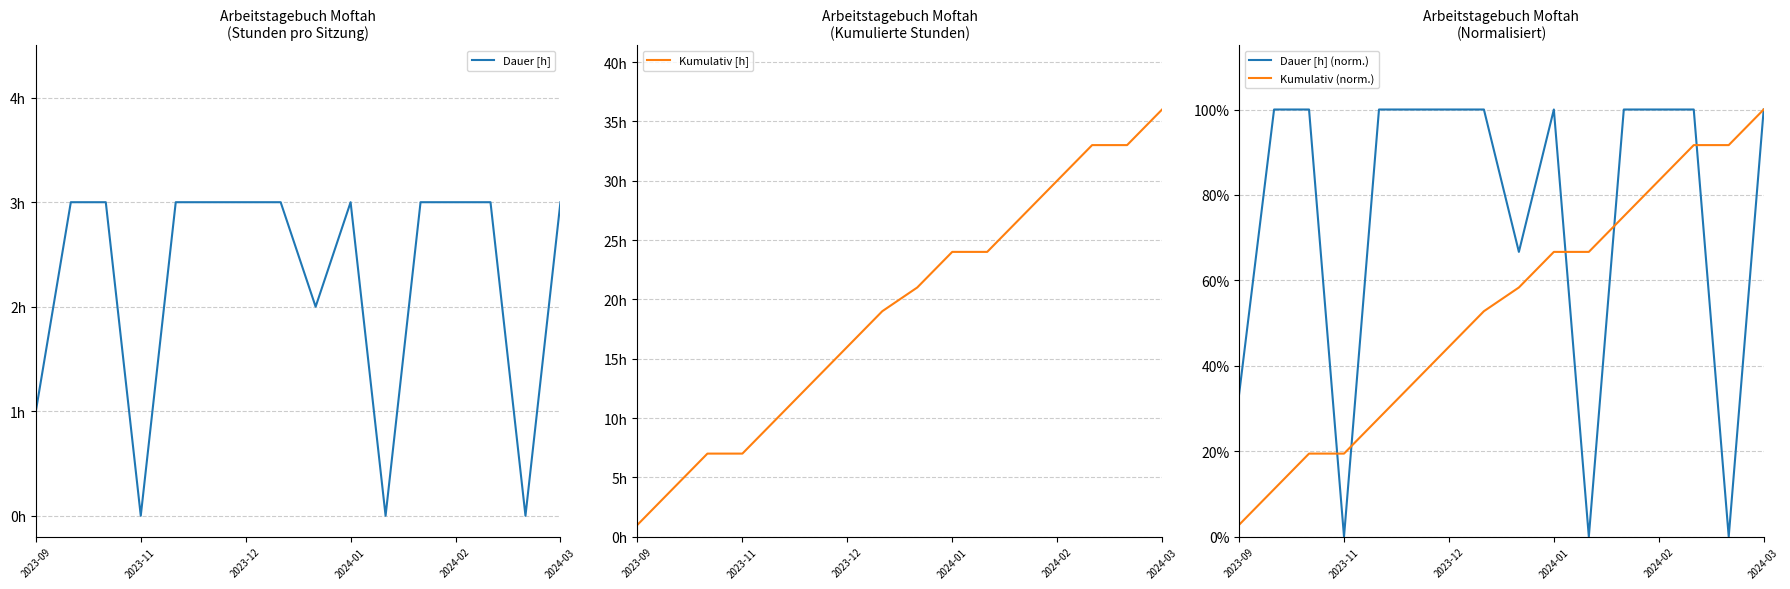

What is the average value of the Kumulativ (norm.) series?

0.5